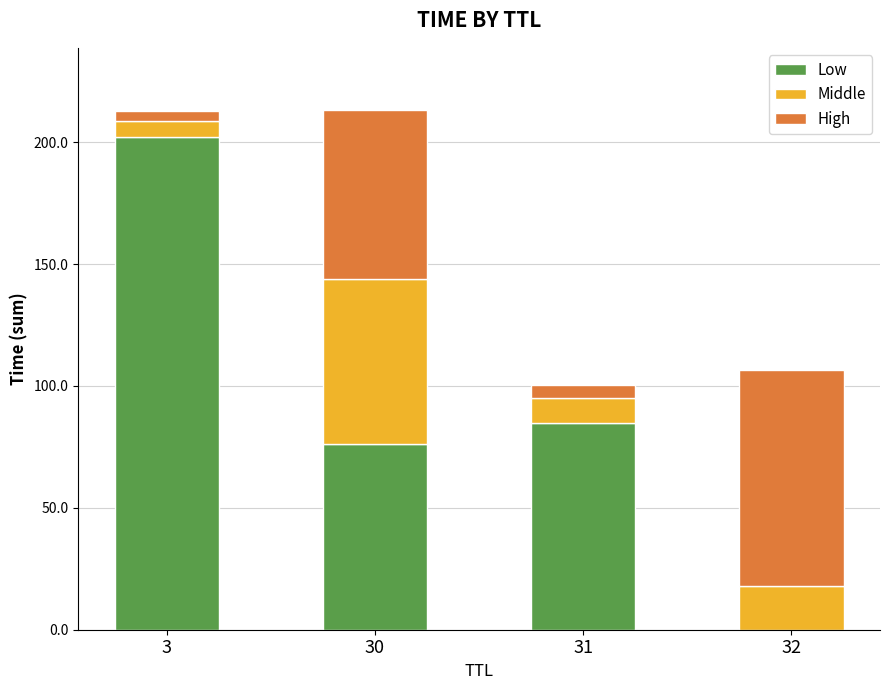

True or false: Low has a value of 84.6 at 31.

True